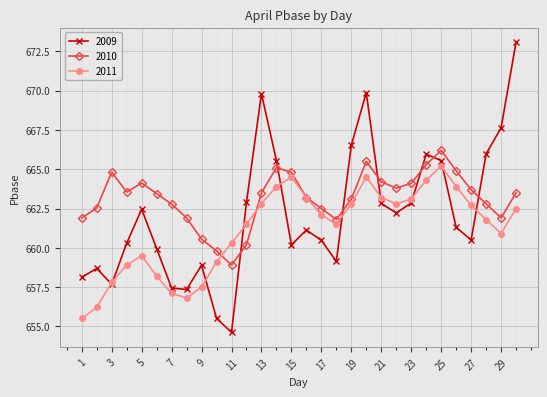

What is the value of the 2011 point at the 10th from the left?

659.1